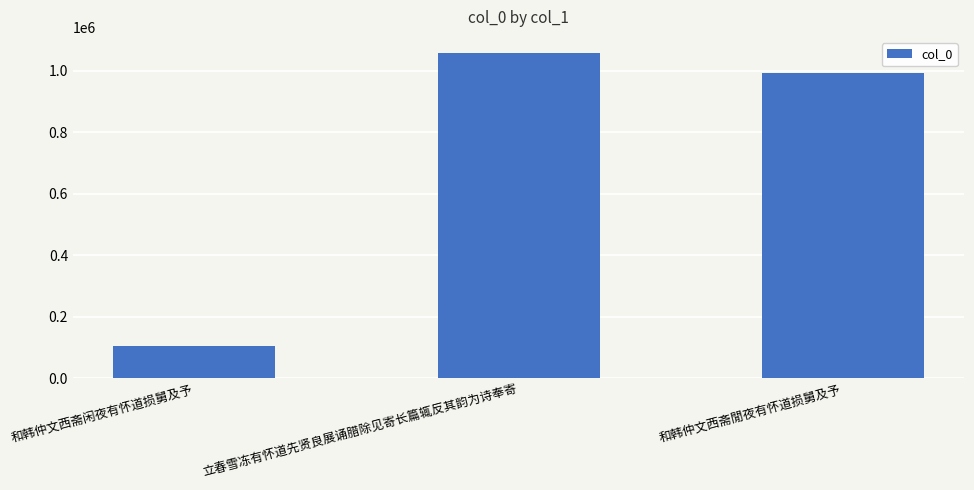

At which label does the data first exceed 992545?

立春雪冻有怀道先贤良展诵腊除见寄长篇辄反其韵为诗奉寄